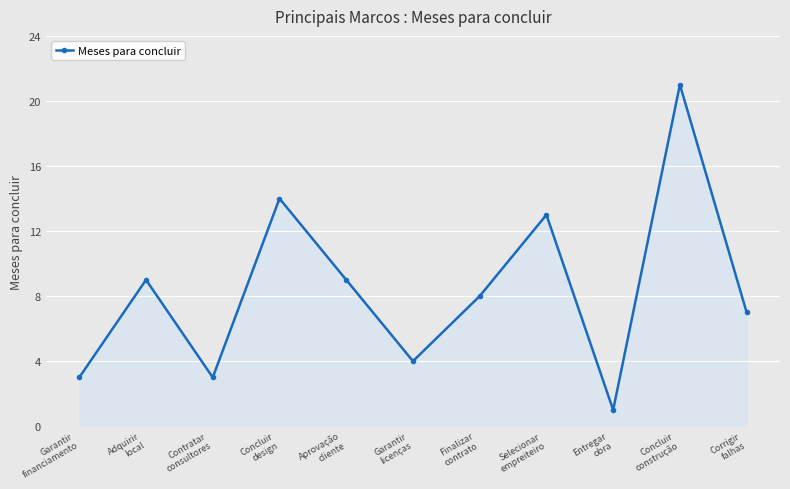

The value at Contratar
consultores is 3. True or false?

True